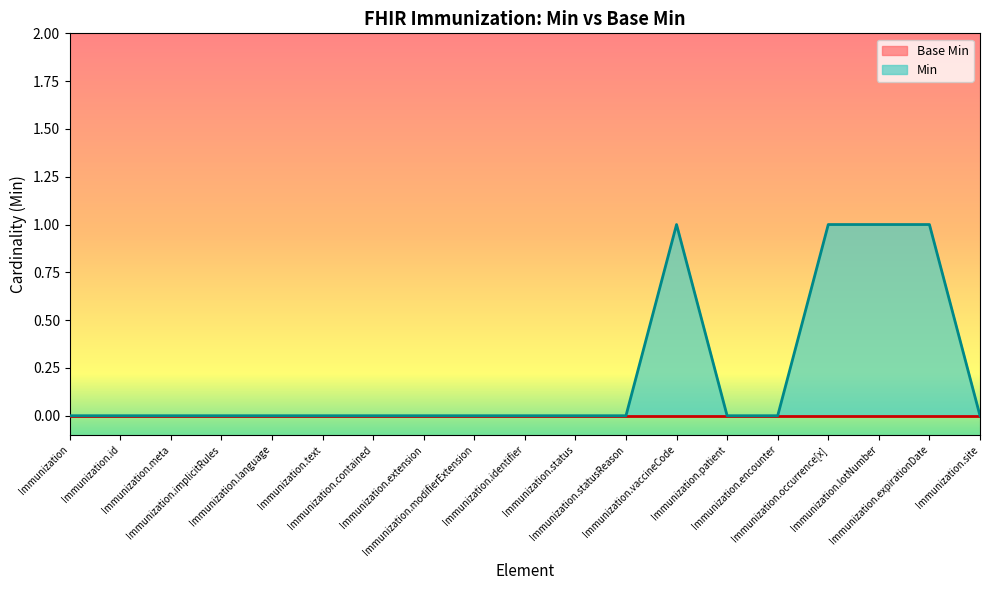

At which category does the data reach its first local peak?

Immunization.vaccineCode